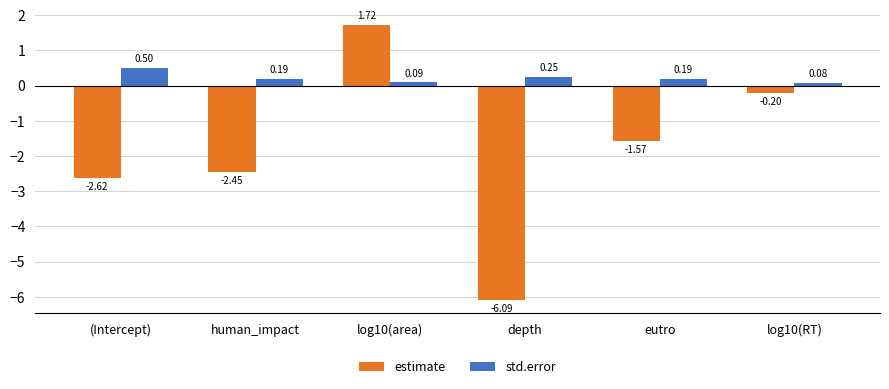

What position from the left is log10(area)?

3